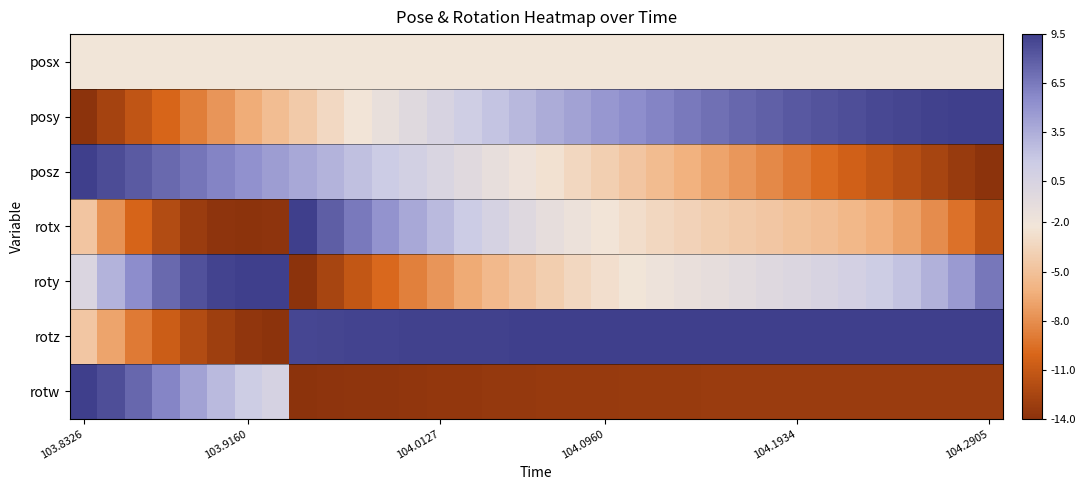

Which series has the widest spread of values?

posy